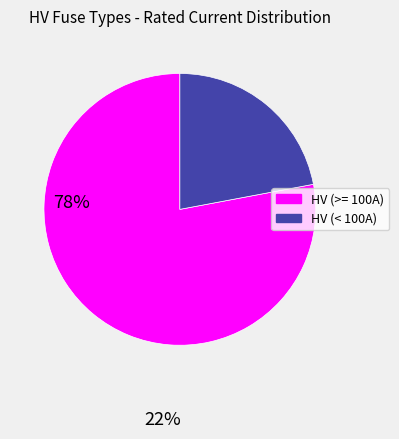

Does any single category account for the majority?

Yes